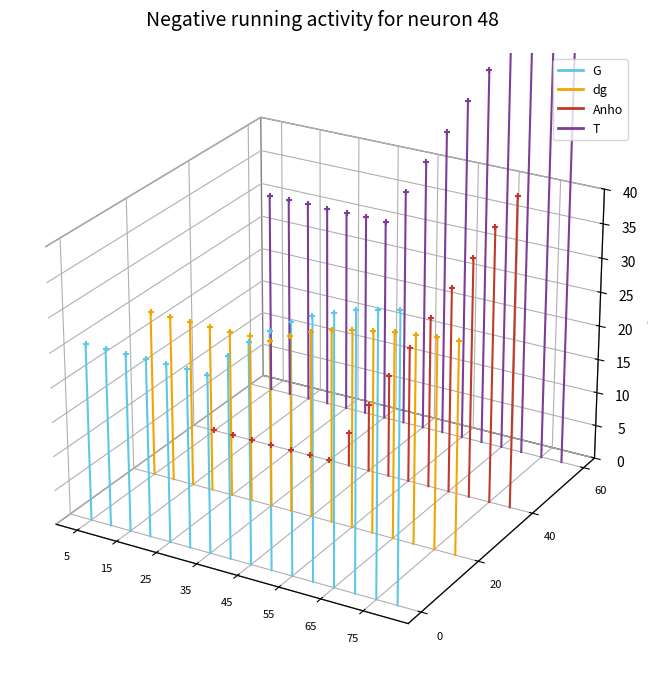

Which series contains the highest Y value?

T